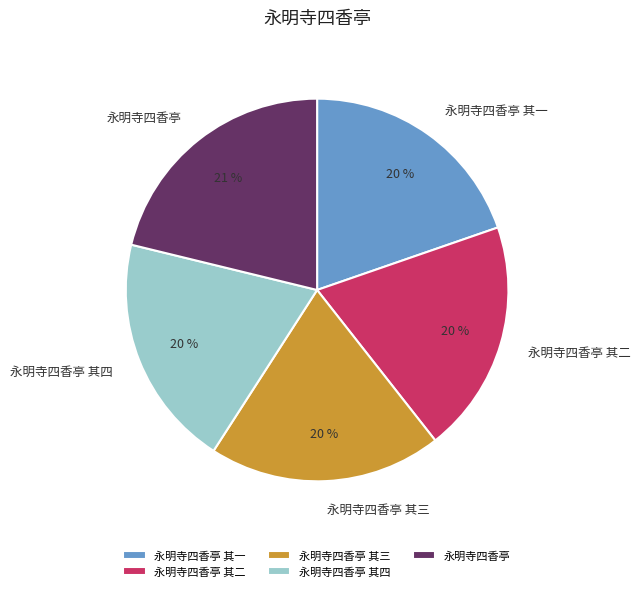

What is the largest slice in the pie chart?

永明寺四香亭